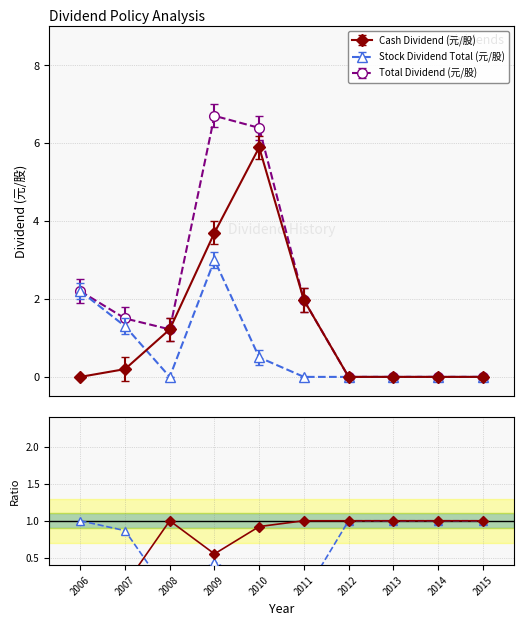

How many values in the Total Dividend (元/股) series exceed 1?

6